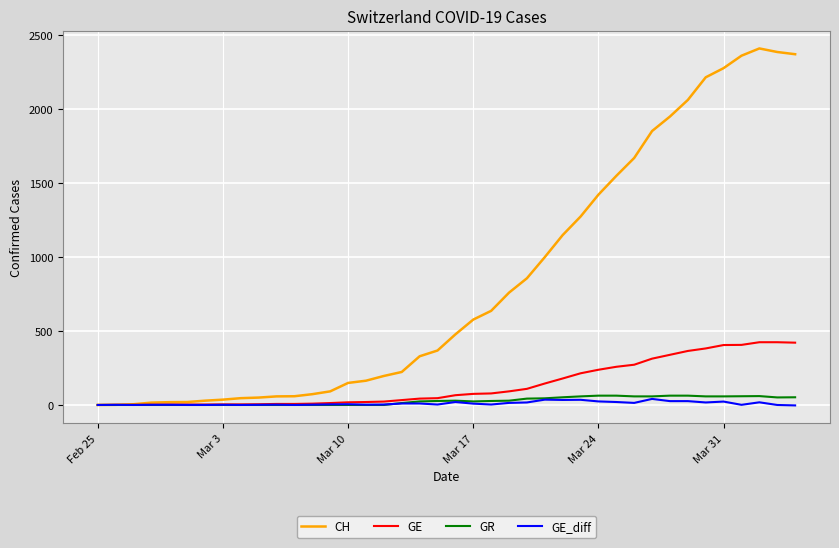

What is the highest value of the GR series?

63